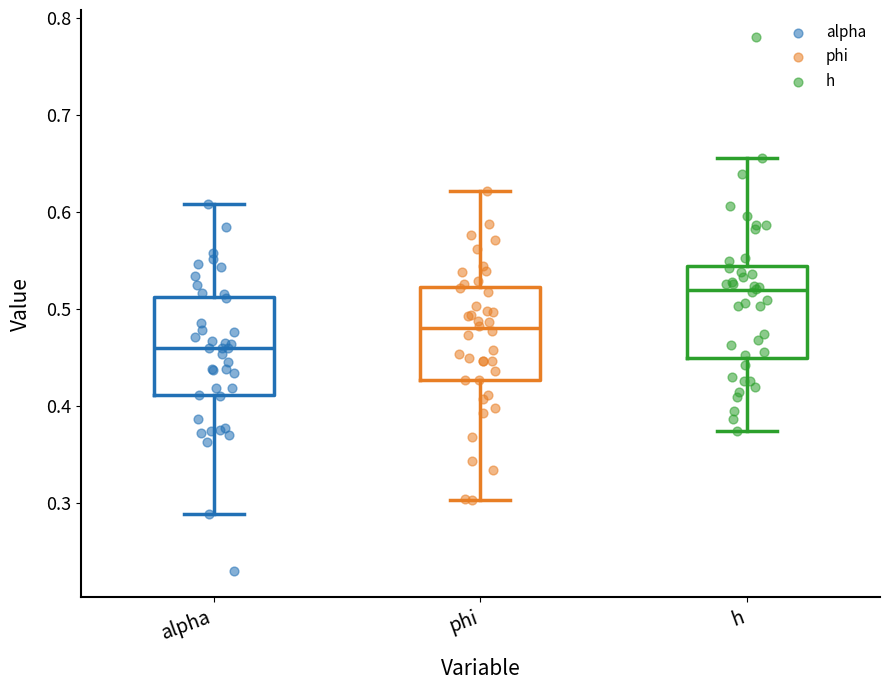

Where does the median line of the box for phi sit on the y-axis? The values are not printed on the chart, so give them approximately, as read against the axis.

0.48